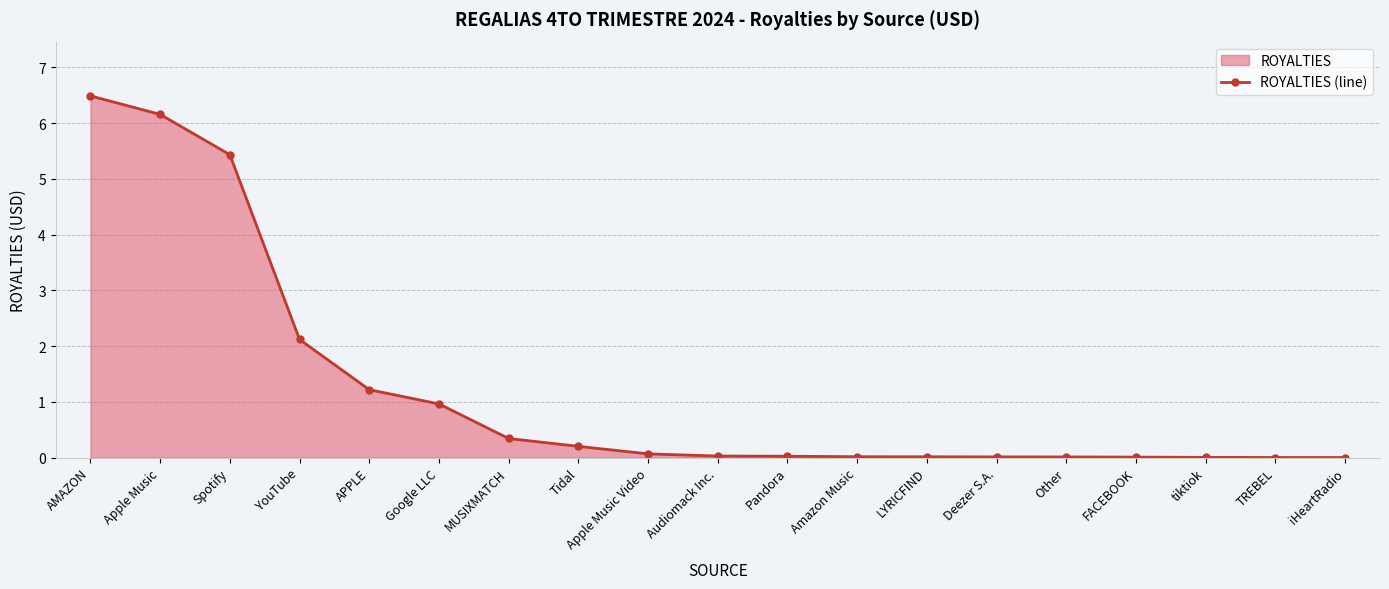

Rank the categories by value from highest to lowest.

AMAZON, Apple Music, Spotify, YouTube, APPLE, Google LLC, MUSIXMATCH, Tidal, Apple Music Video, Audiomack Inc., Pandora, Amazon Music, LYRICFIND, Deezer S.A., Other, FACEBOOK, tiktiok, TREBEL, iHeartRadio